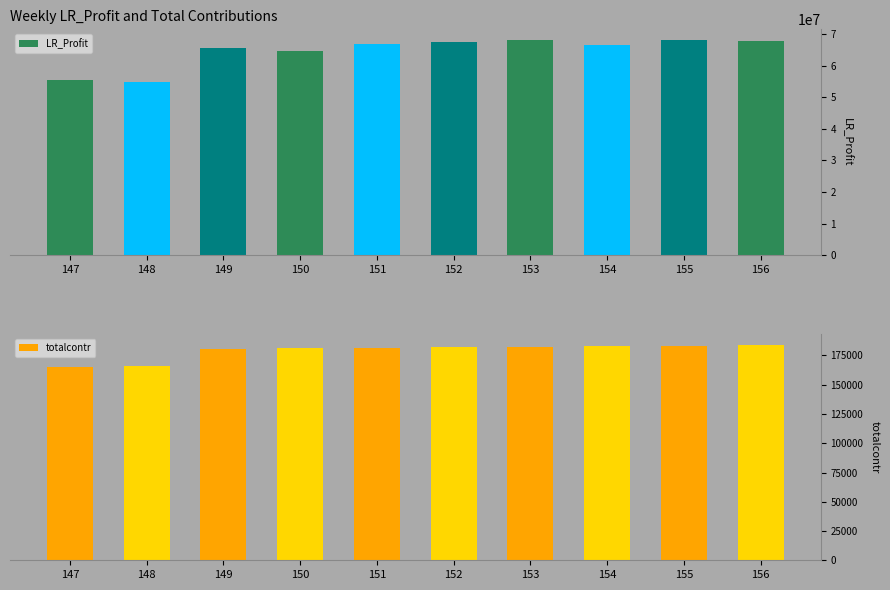

What are all the series names shown in the legend?

LR_Profit, totalcontr